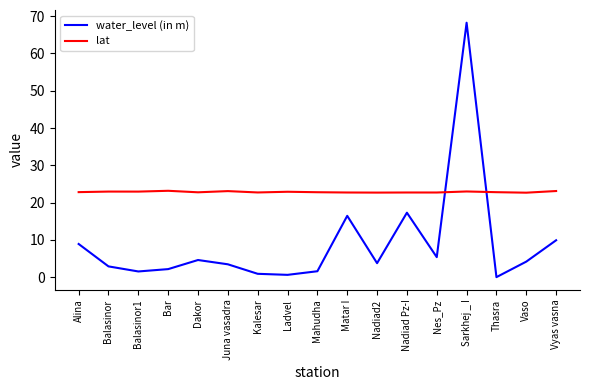

Where is the first local minimum for water_level (in m)?

Balasinor1